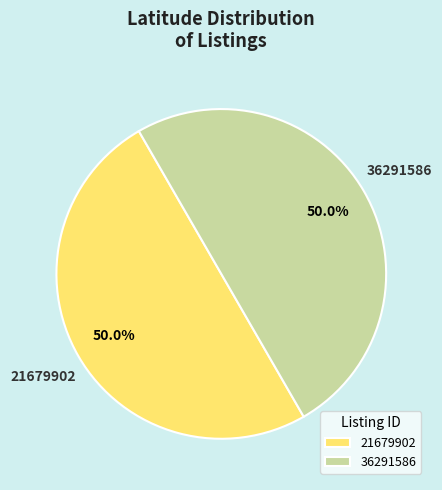

Is it true that 21679902 is 50% of the pie?

True